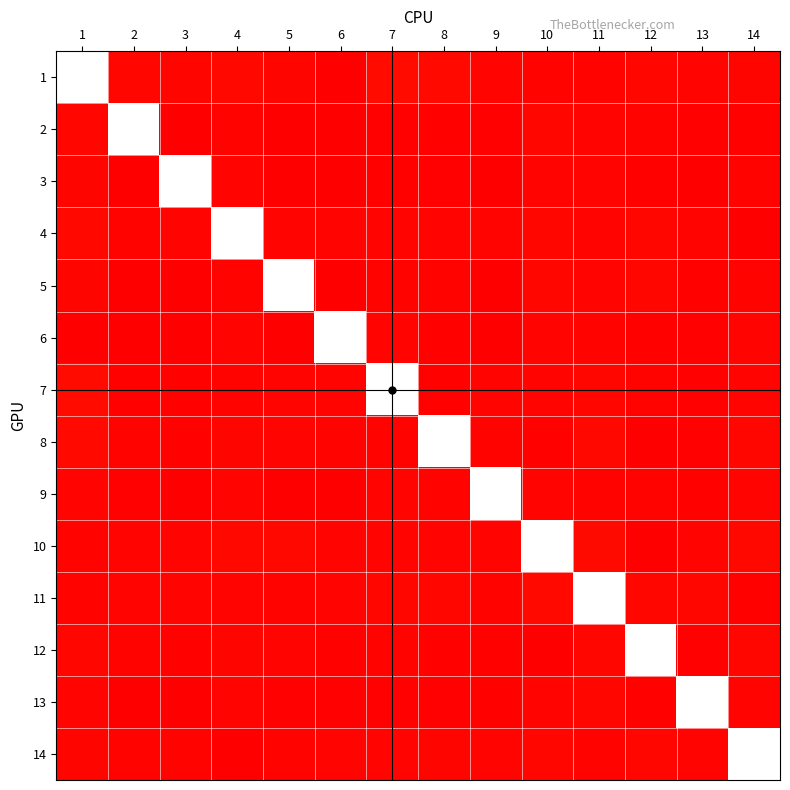

Which has a higher value, 4 or 9?

4